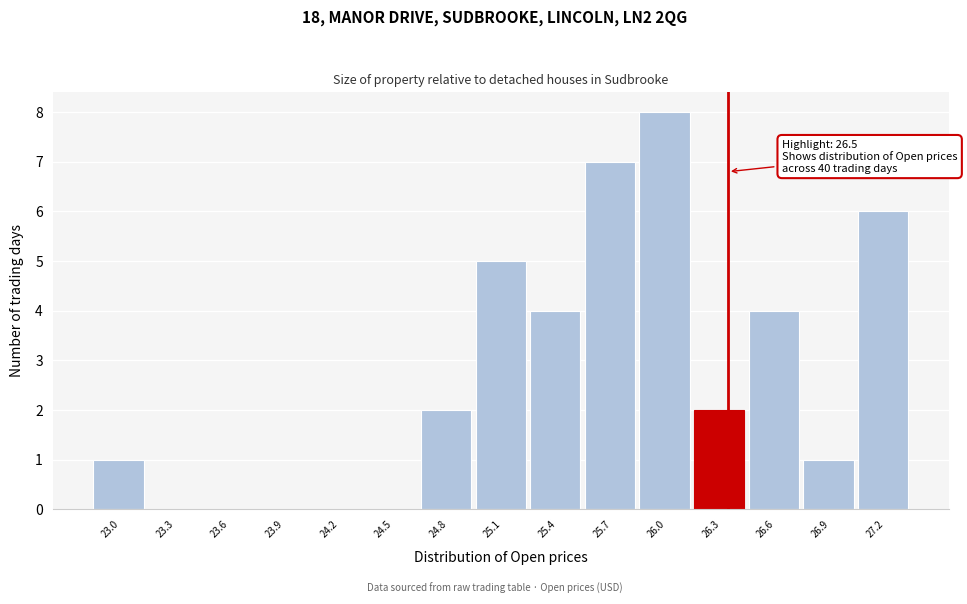

Reading right to left, extract all data points from this chart.

27.2=6	26.9=1	26.6=4	26.3=2	26.0=8	25.7=7	25.4=4	25.1=5	24.8=2	24.5=0	24.2=0	23.9=0	23.6=0	23.3=0	23.0=1